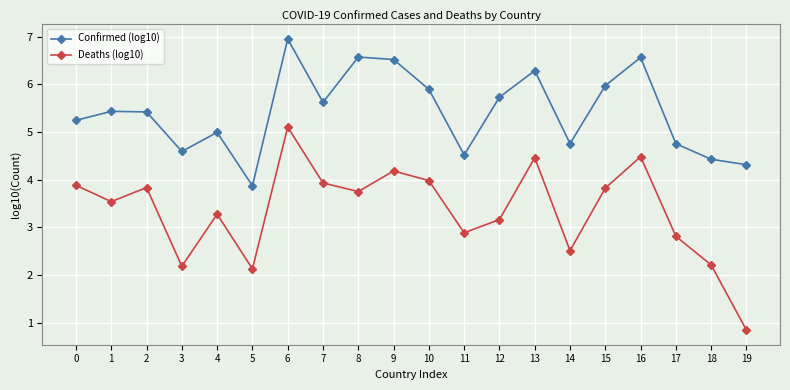

True or false: Deaths (log10) and Confirmed (log10) cross at least once.

False